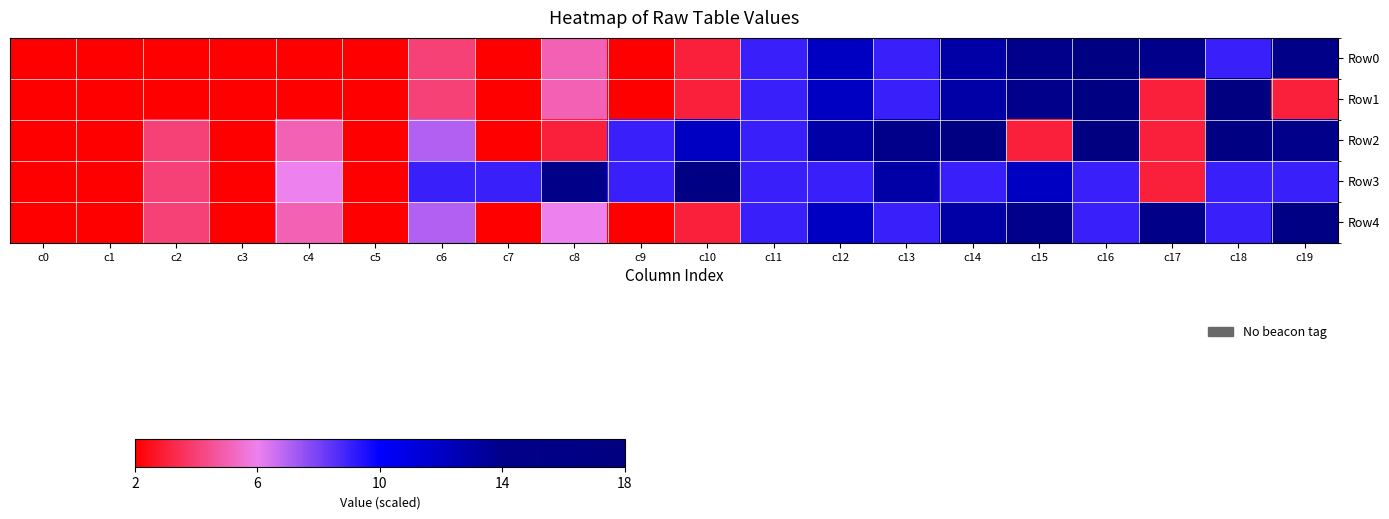

How many data points does each series have?

20